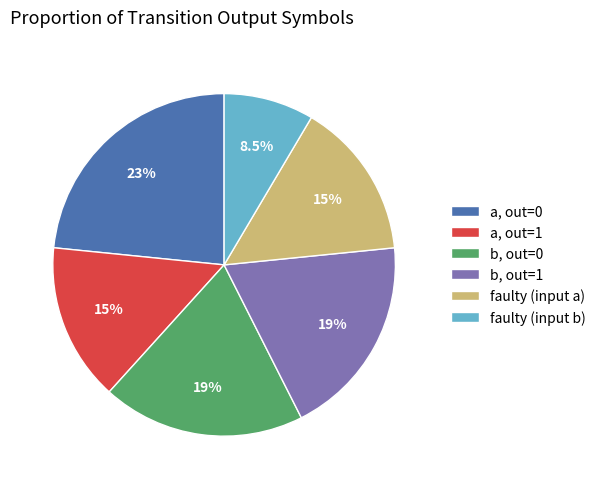

How much of the chart is everything except faulty (input b)?

91.5%